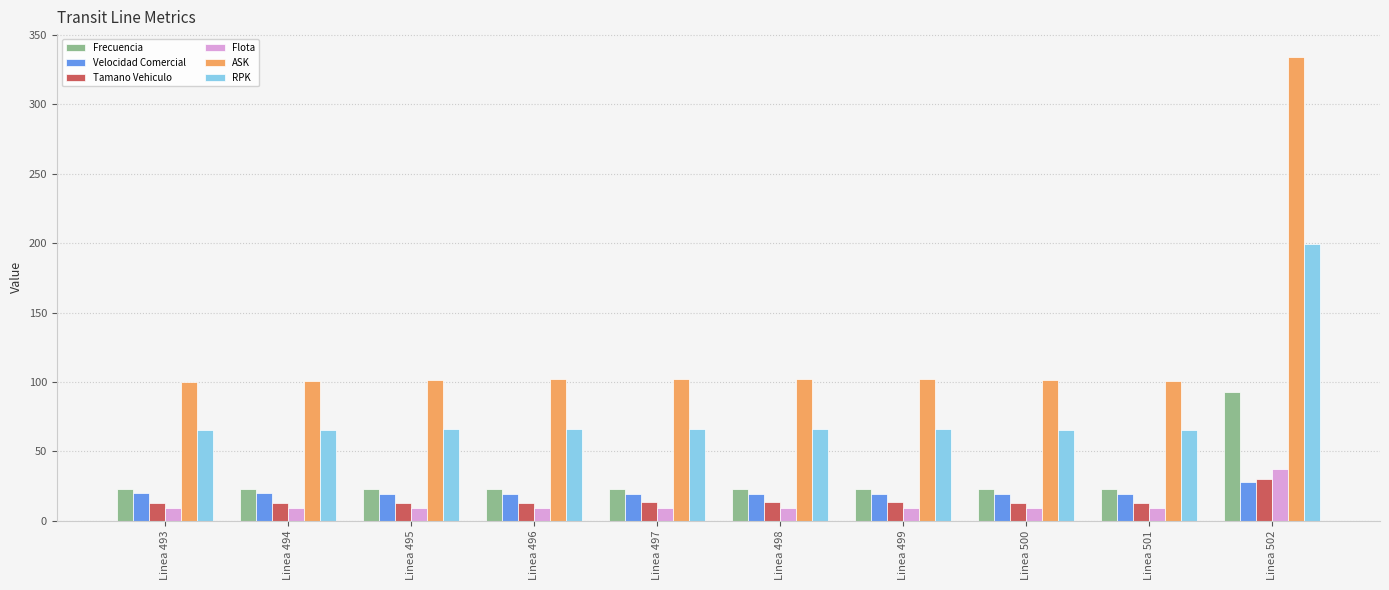

What is the value of the Frecuencia bar at the 10th from the left?

93.0